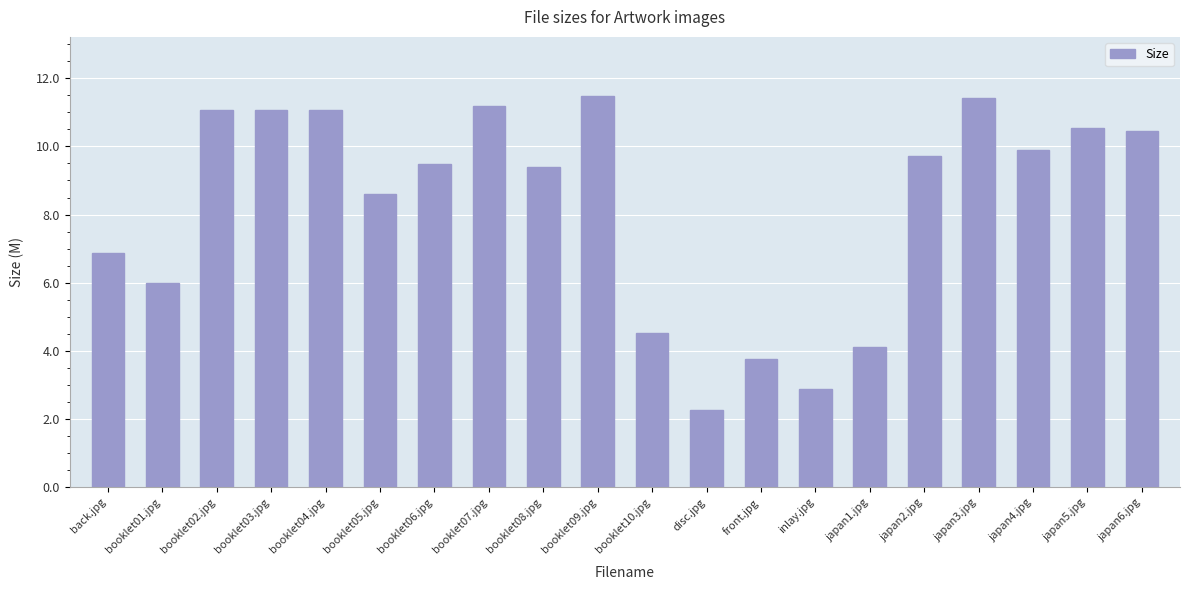

The value at booklet04.jpg is 11.1. True or false?

True